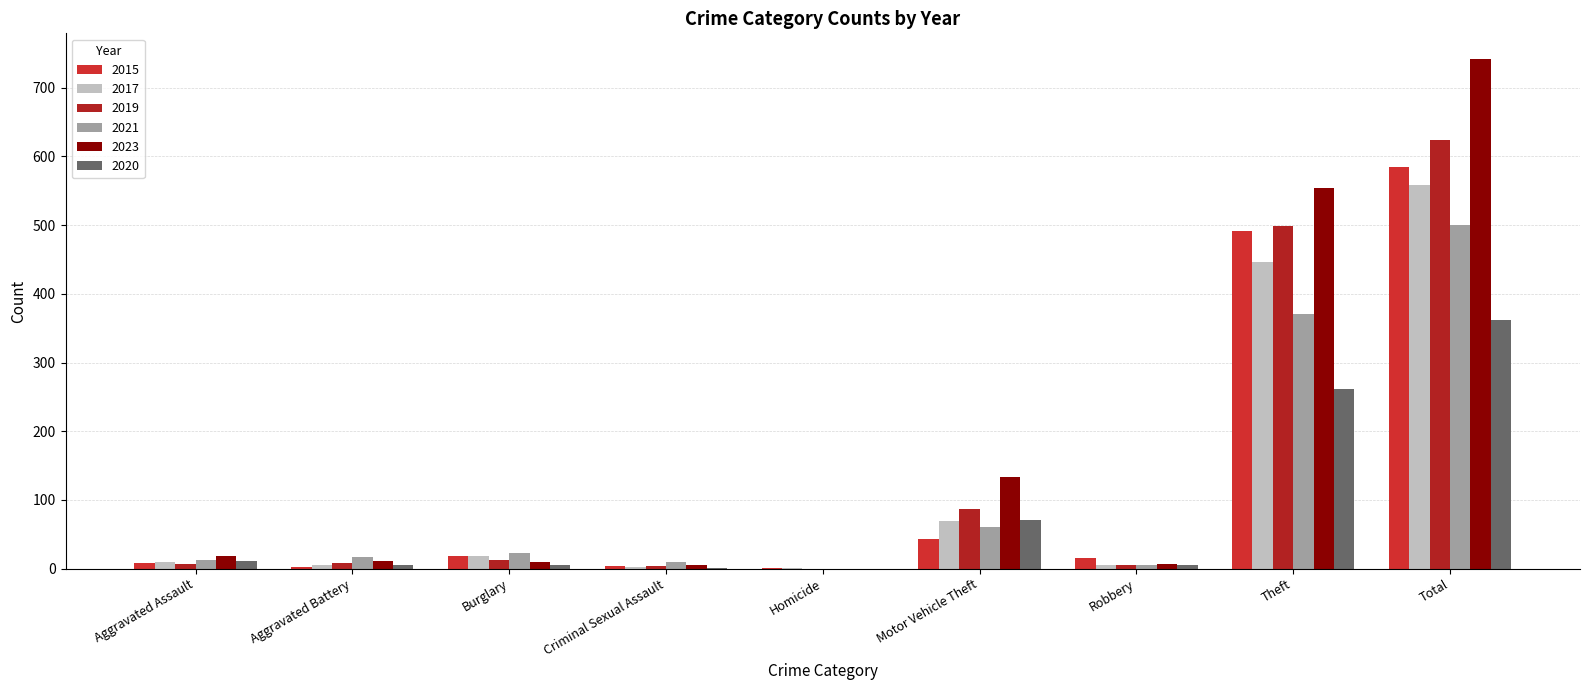

Where is 2015 nearest to the value 292?

Theft